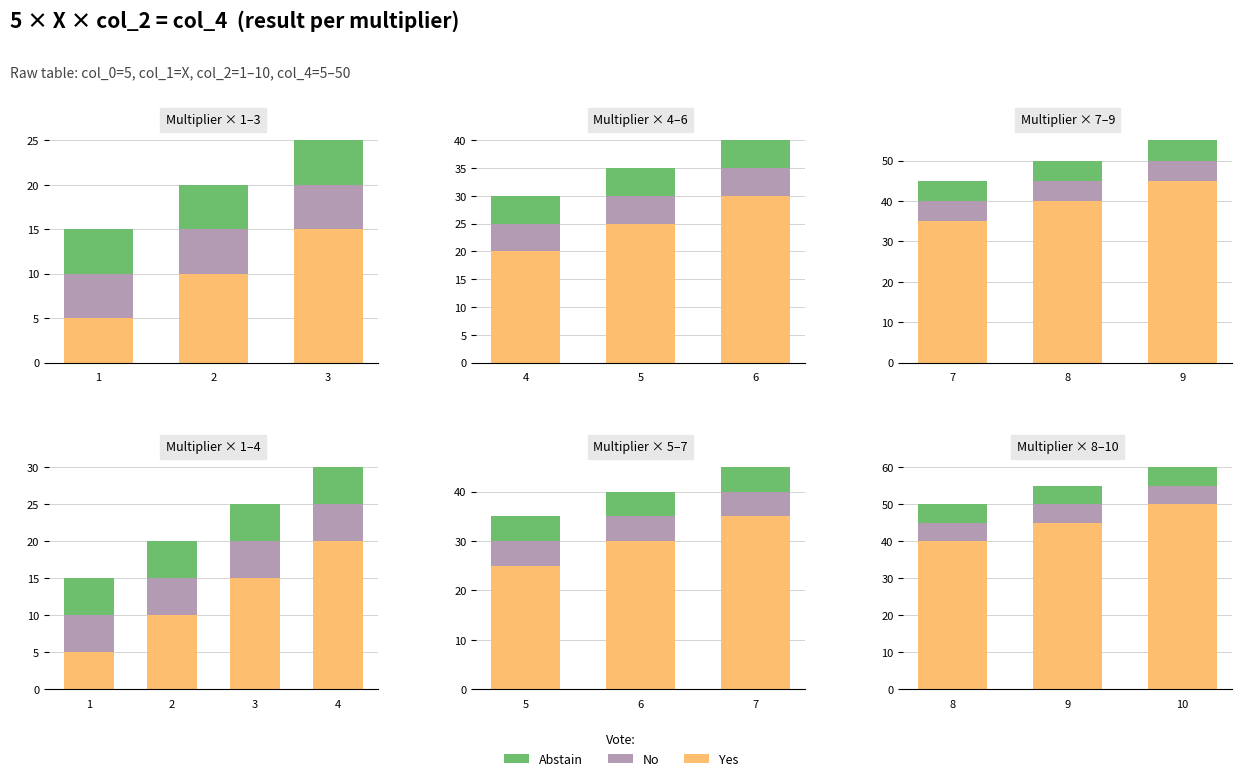

Which has a higher value, 10 or 8?

10